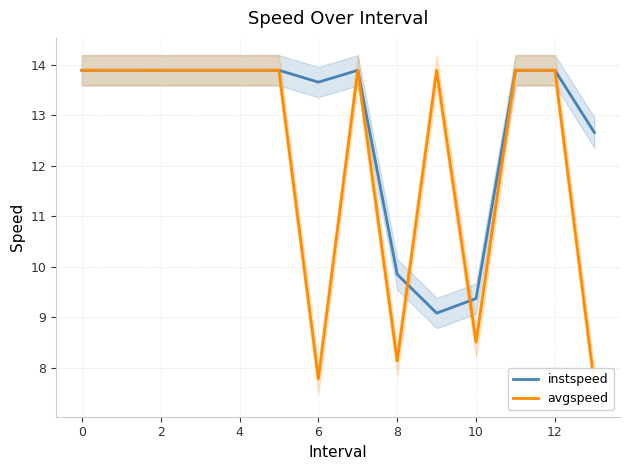

What is the sum of all avgspeed values?

171.0